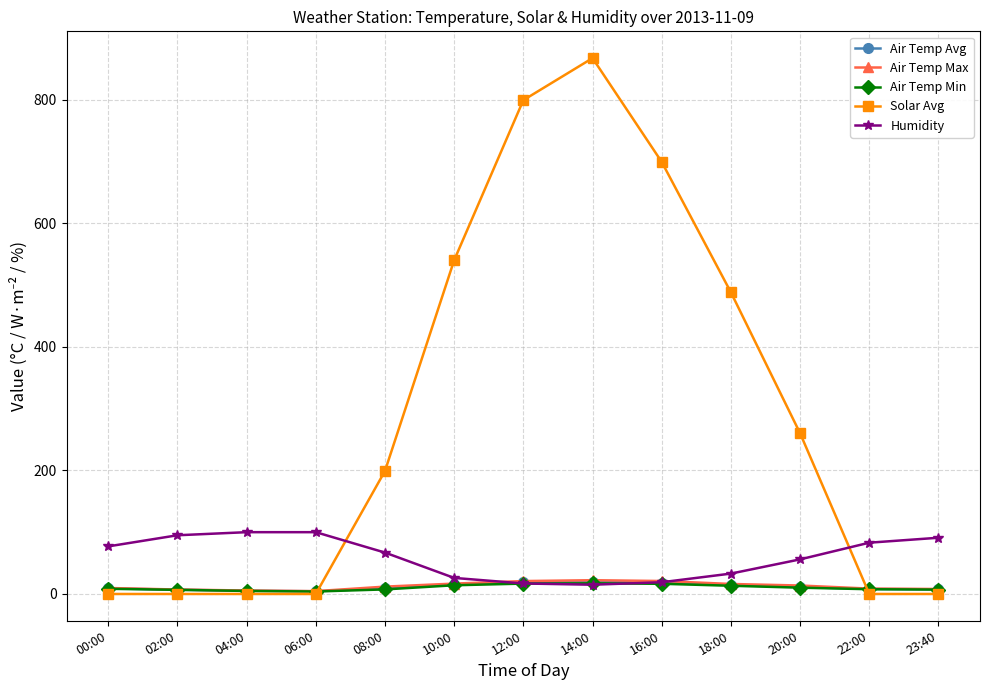

Read the Air Temp Min value at 16:00.

16.5